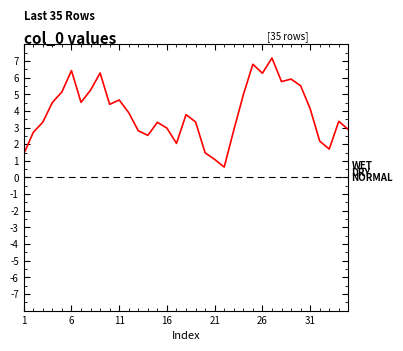

What is the minimum value shown in the chart?

0.6